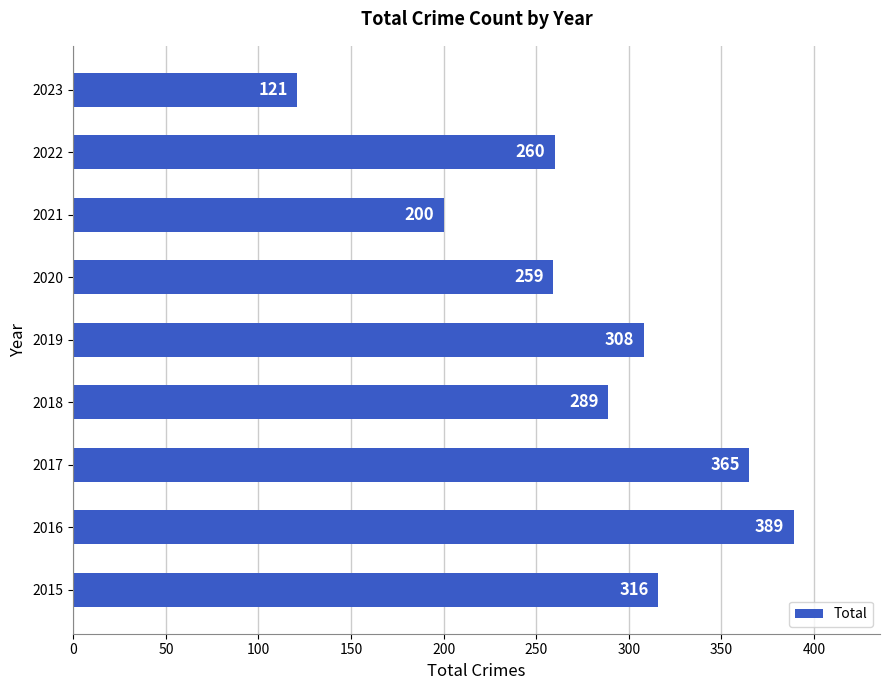

What is the difference between the maximum and minimum values?

268